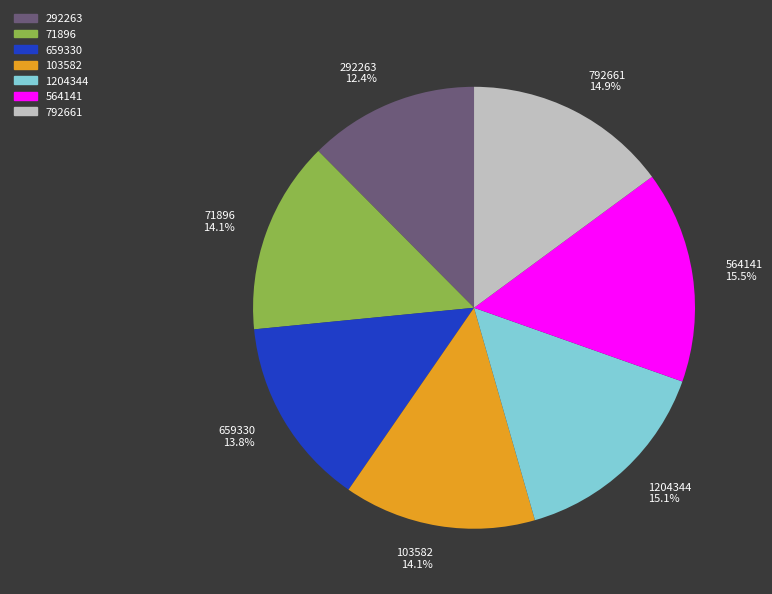

What is the smallest slice in the pie chart?

292263